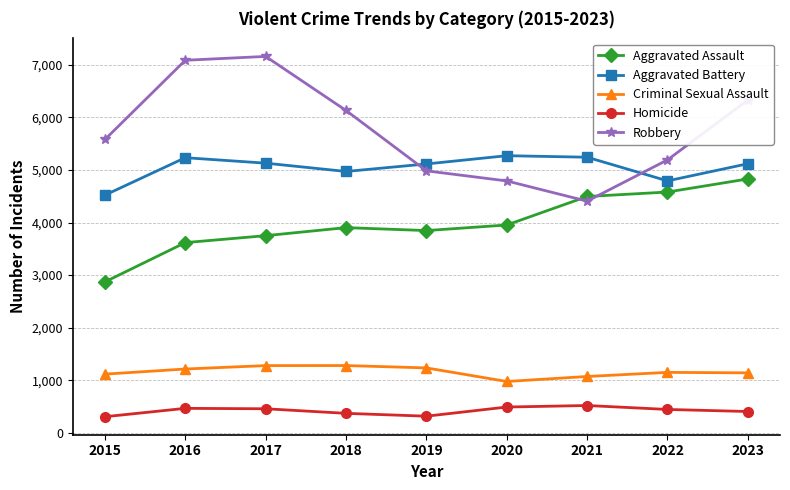

True or false: Aggravated Assault and Criminal Sexual Assault intersect in this chart.

False